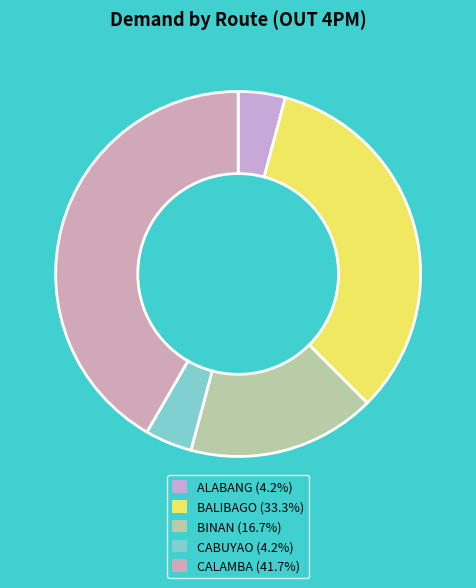

How many segments does this pie chart have?

5